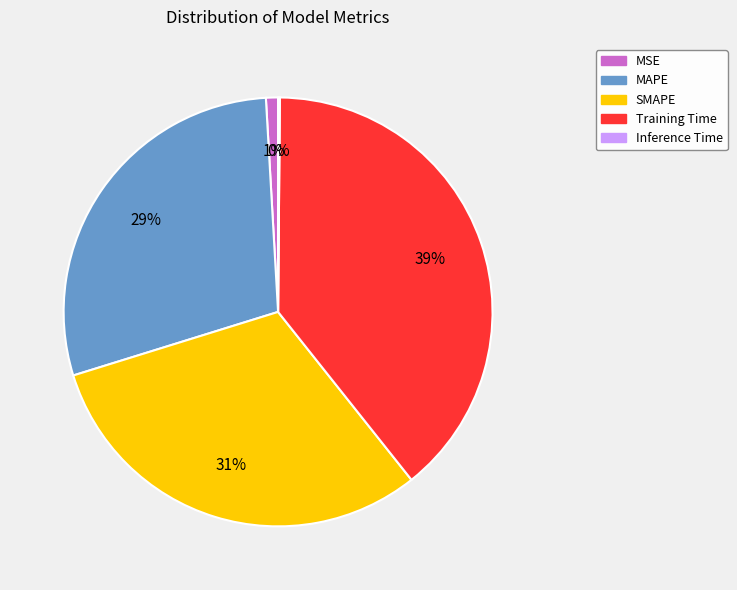

Is there any slice that represents more than half of the pie?

No